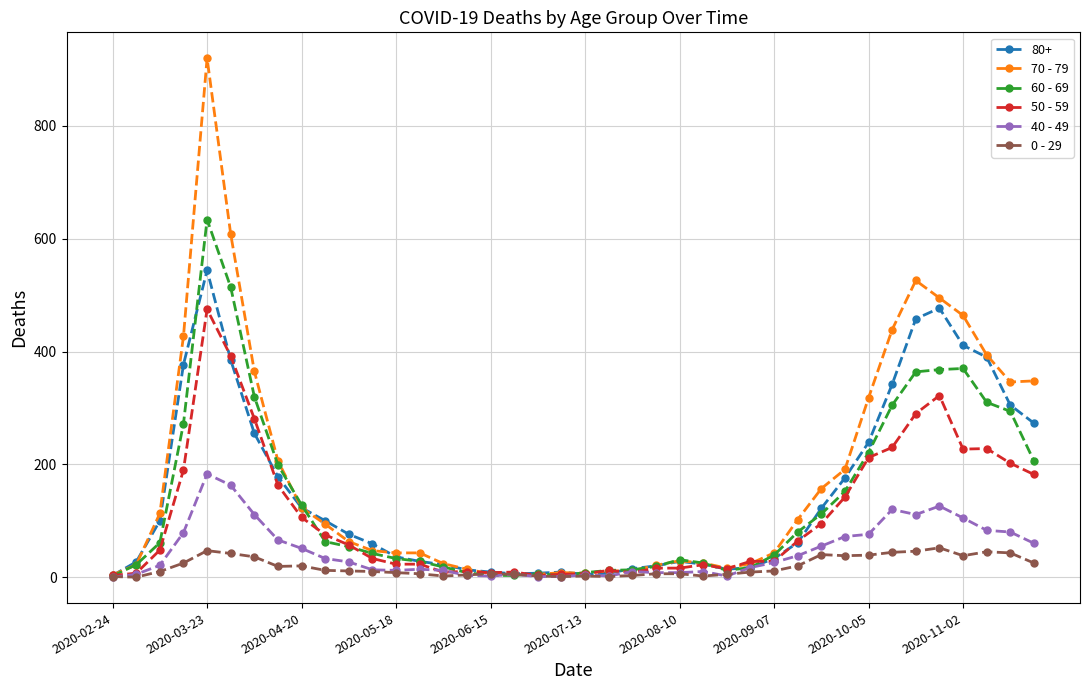

Rank the series by their maximum value, from lowest to highest.

0 - 29, 40 - 49, 50 - 59, 80+, 60 - 69, 70 - 79